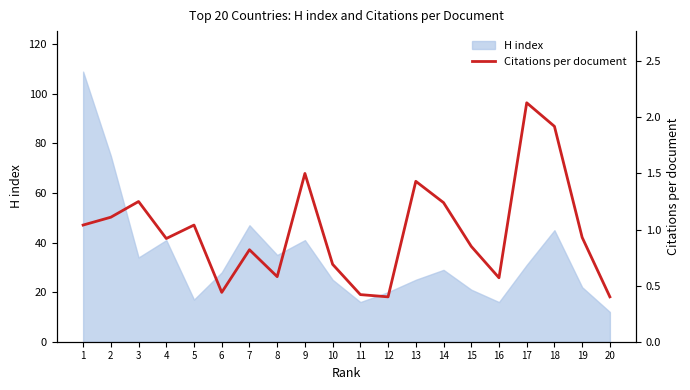

Which category has the highest value across all series?

17